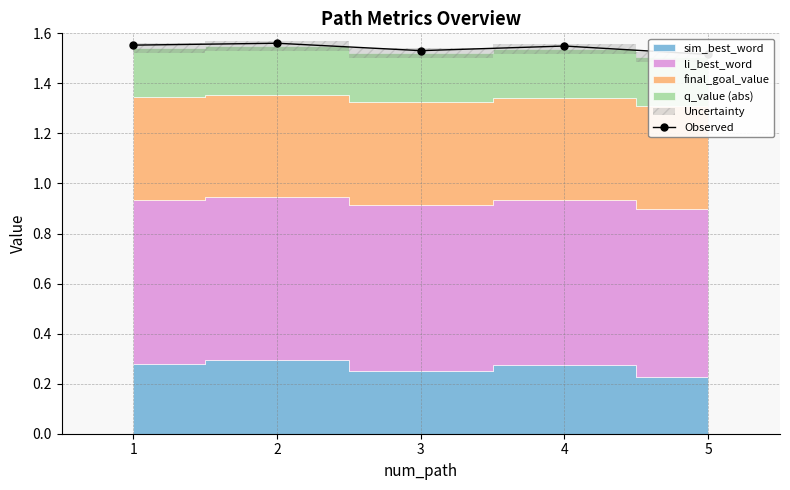

What is the minimum value shown in the chart?

1.5